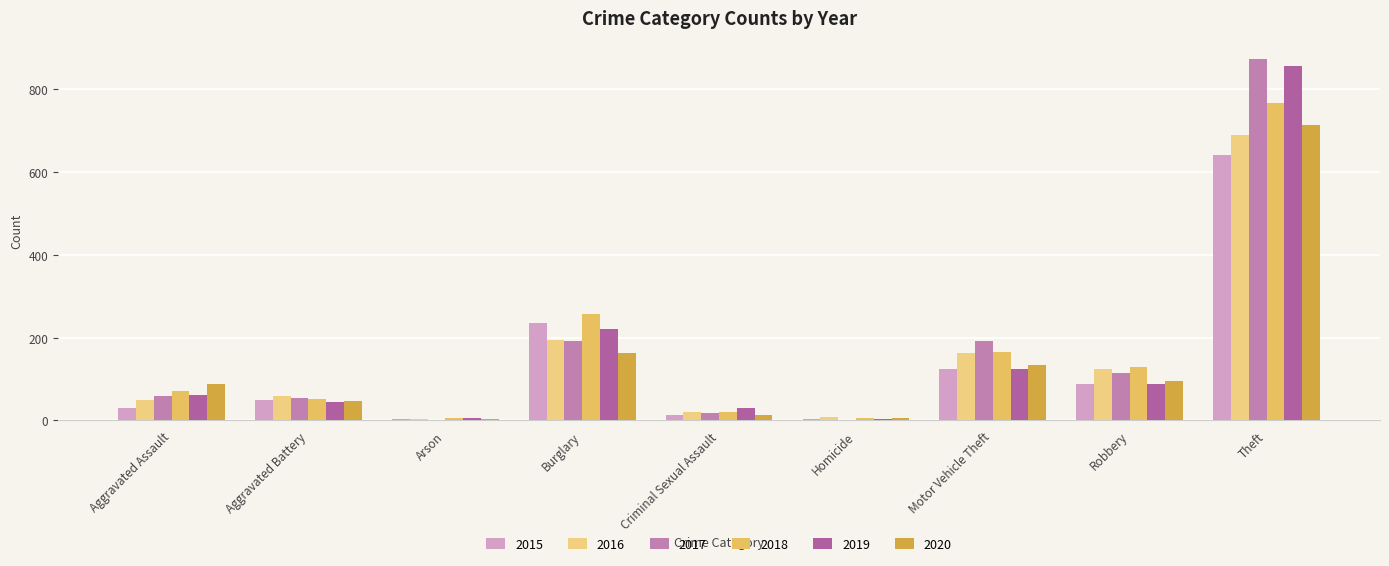

Rank the series by their maximum value, from highest to lowest.

2017, 2019, 2018, 2020, 2016, 2015